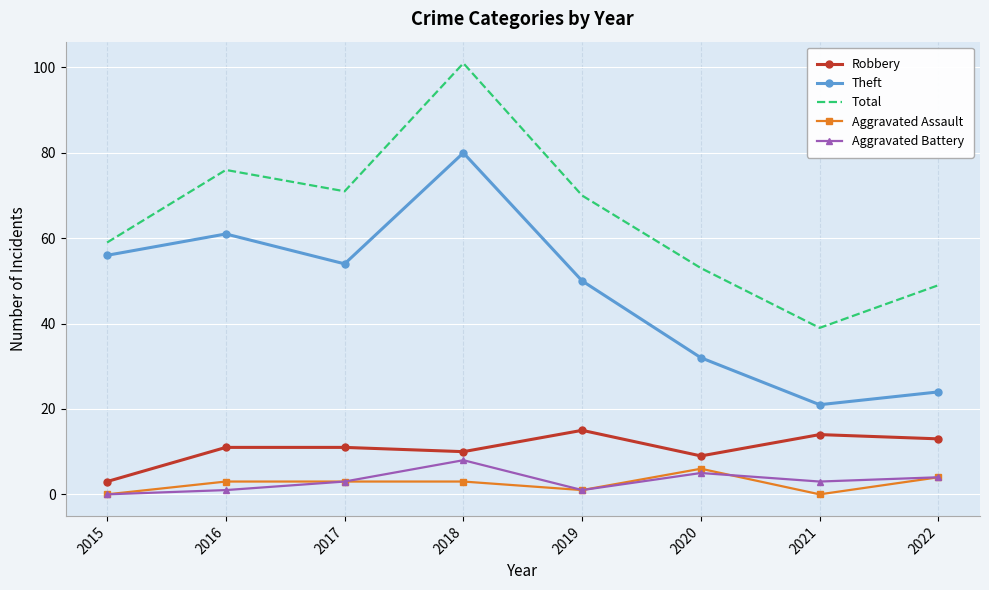

At how many categories does at least one series exceed 40?

7